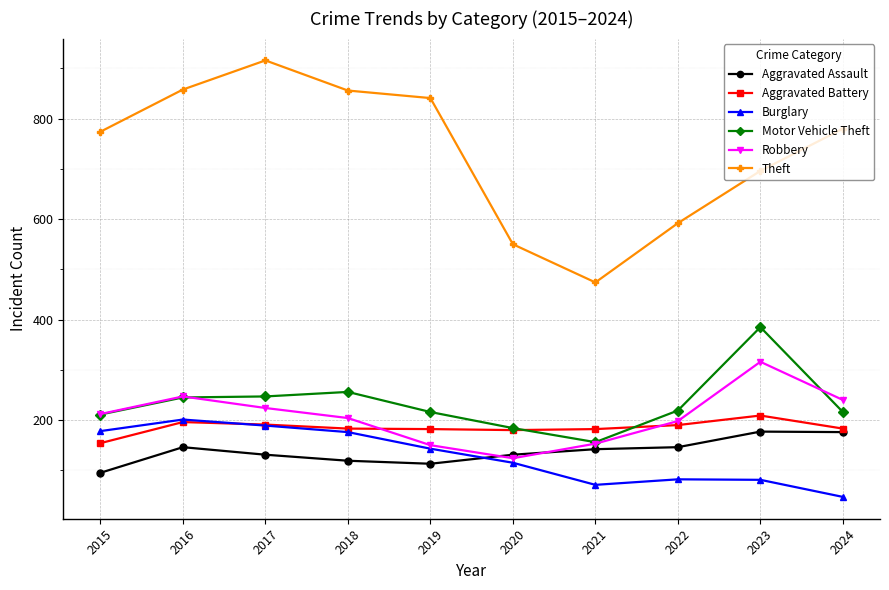

What value does the Motor Vehicle Theft series have at 2020, to the nearest 5?

185